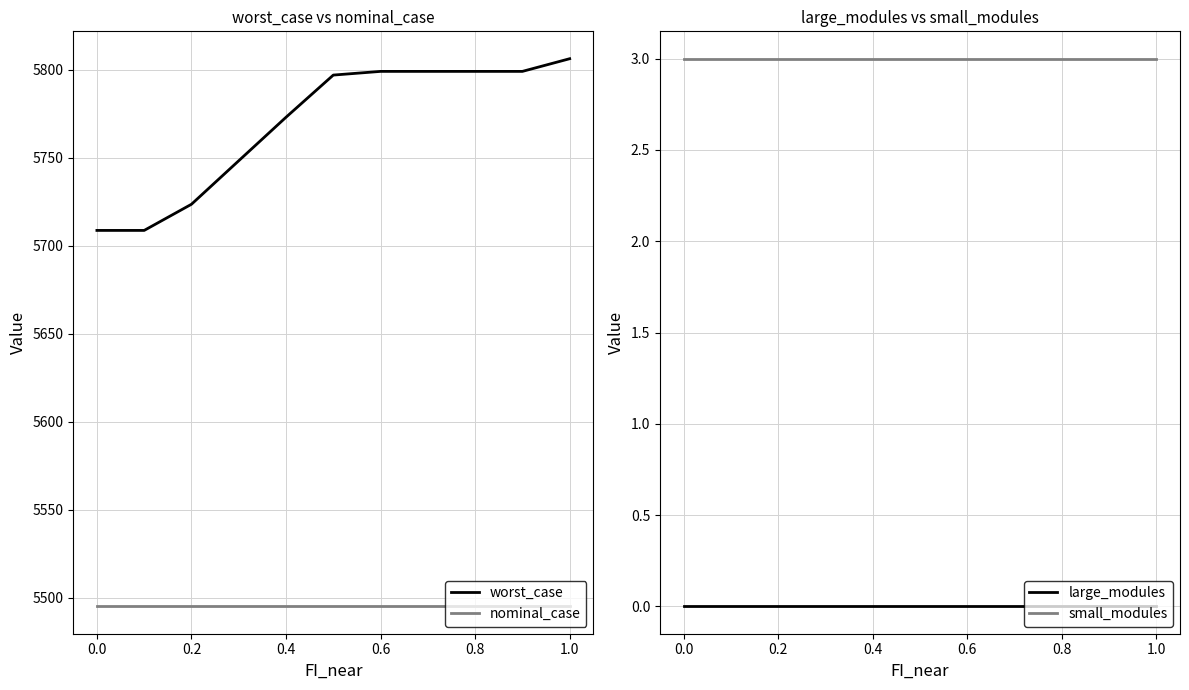

True or false: worst_case and nominal_case intersect in this chart.

False